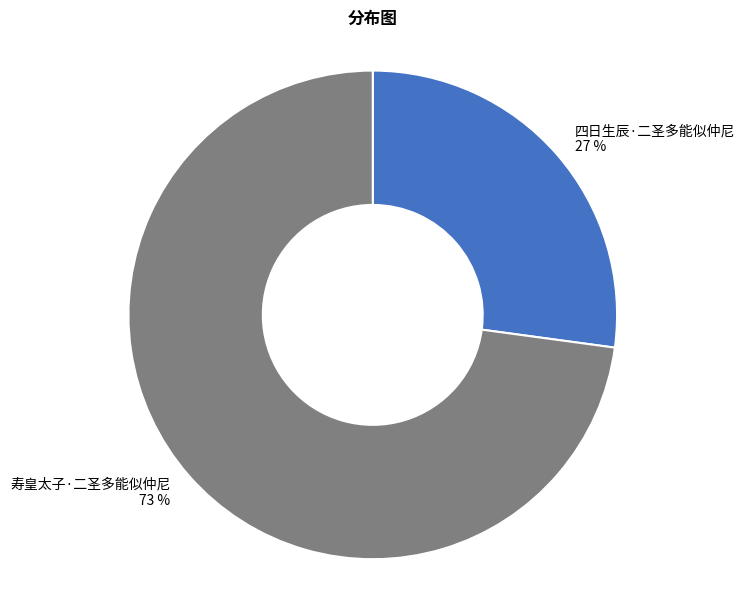

Combined, do 四日生辰·二圣多能似仲尼 and 寿皇太子·二圣多能似仲尼 account for over 50%?

Yes